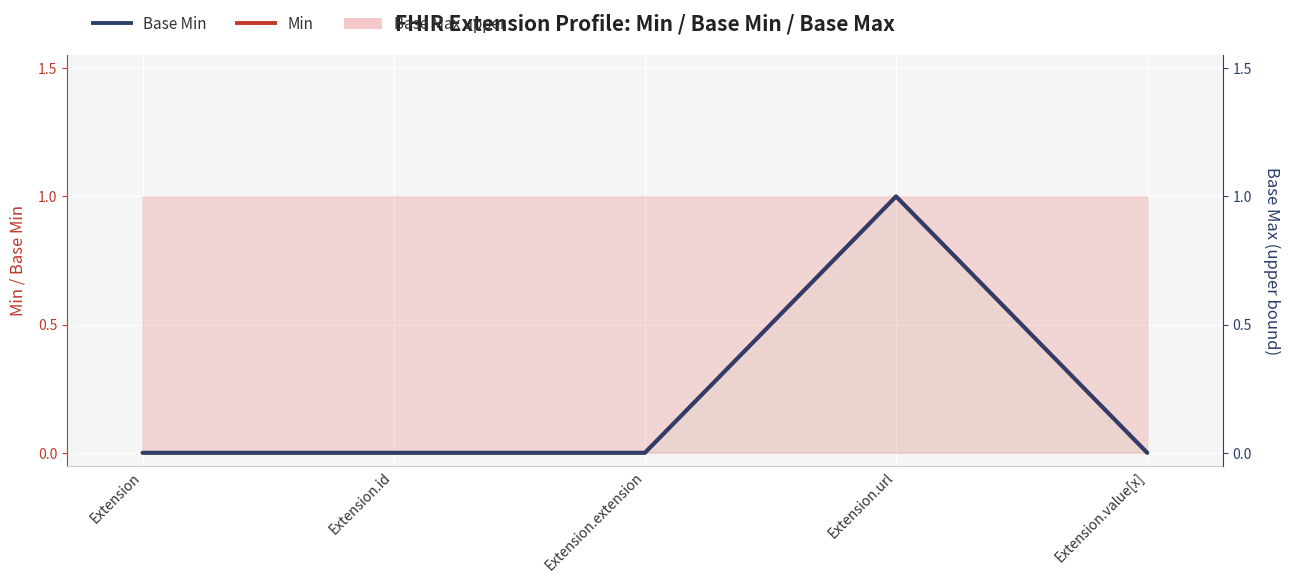

How many interior local peaks does the Min series have?

1